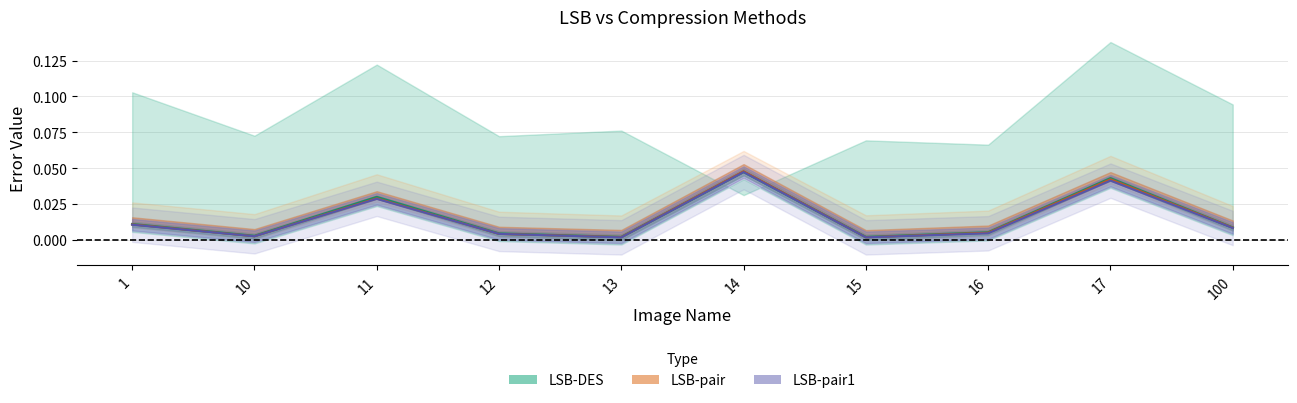

What is the sum of all LSB-DES values?

0.2